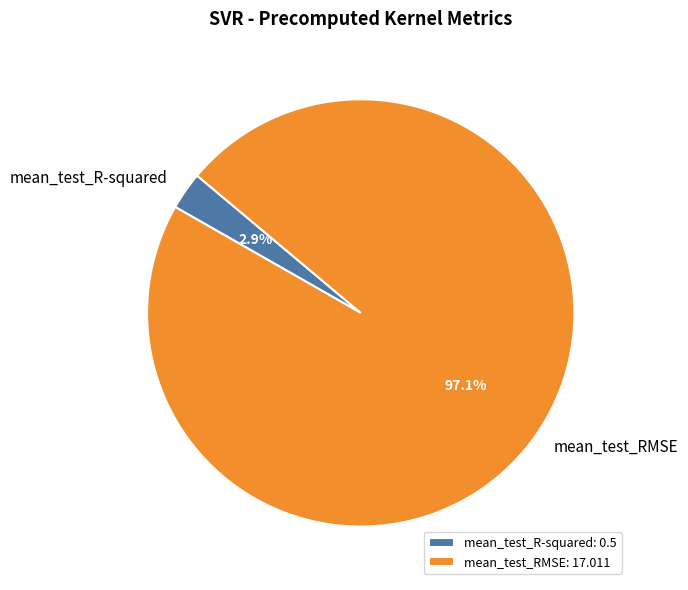

The mean_test_RMSE slice represents 97% of the pie. True or false?

True